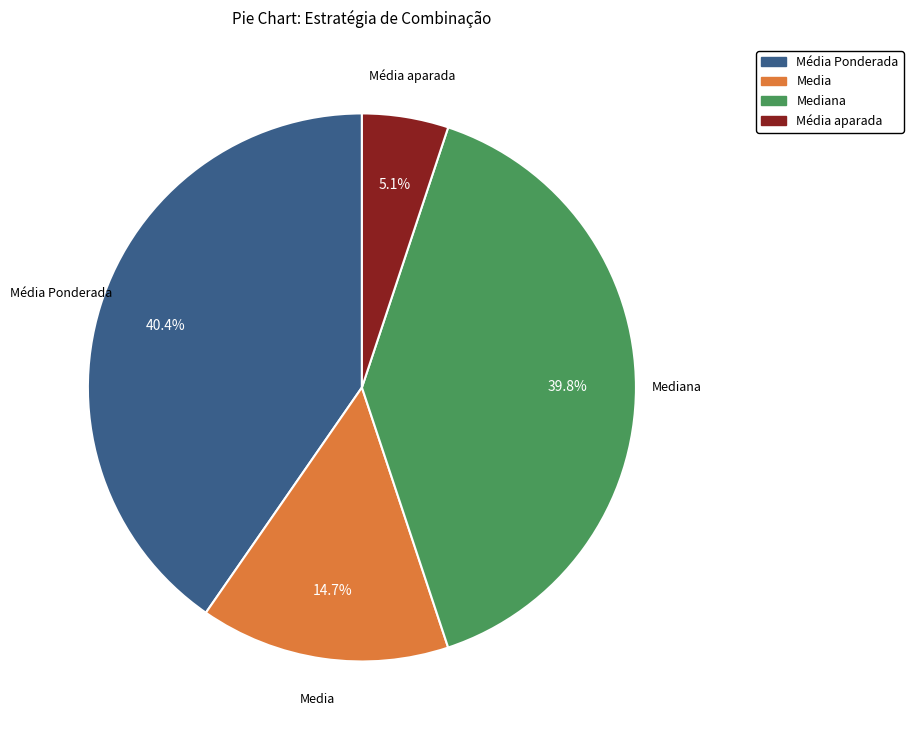

Does any single category account for the majority?

No